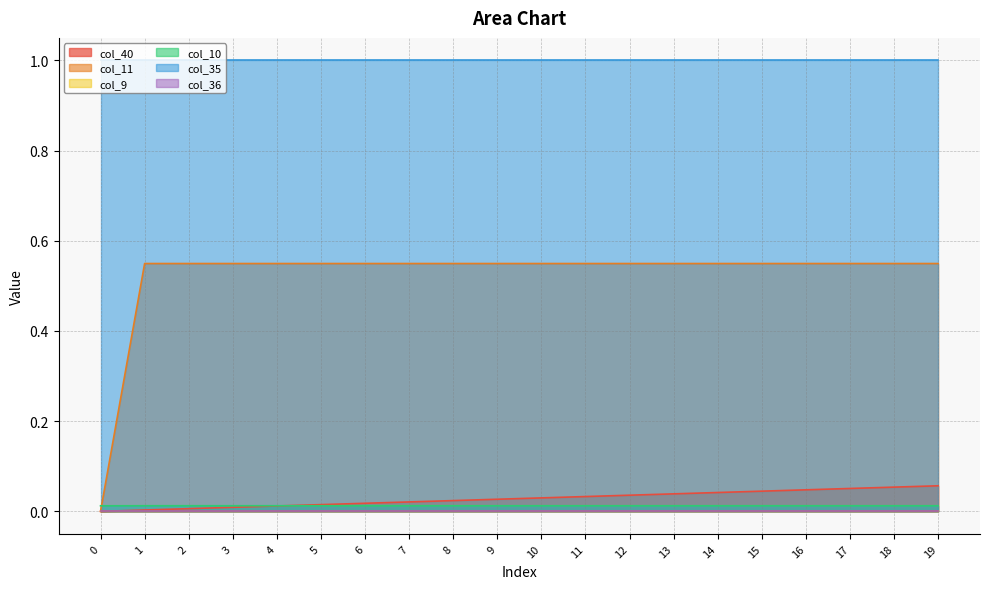

Does the chart have visible grid lines?

Yes